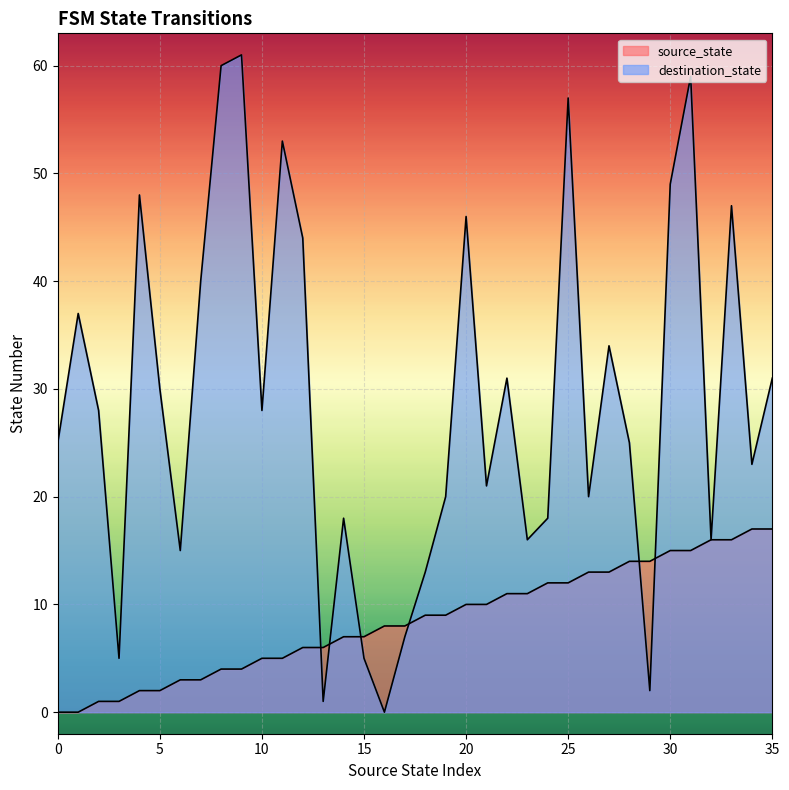

Between 22 and 33, which is larger?

33